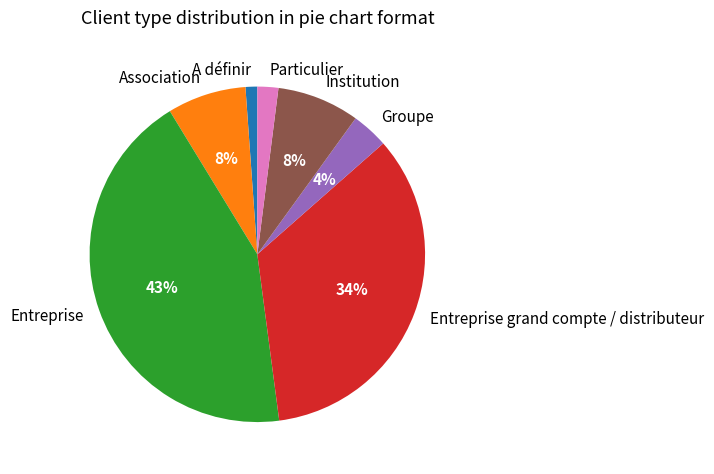

To the nearest percent, what is the difference between the A définir and Entreprise grand compte / distributeur slice percentages?

33%